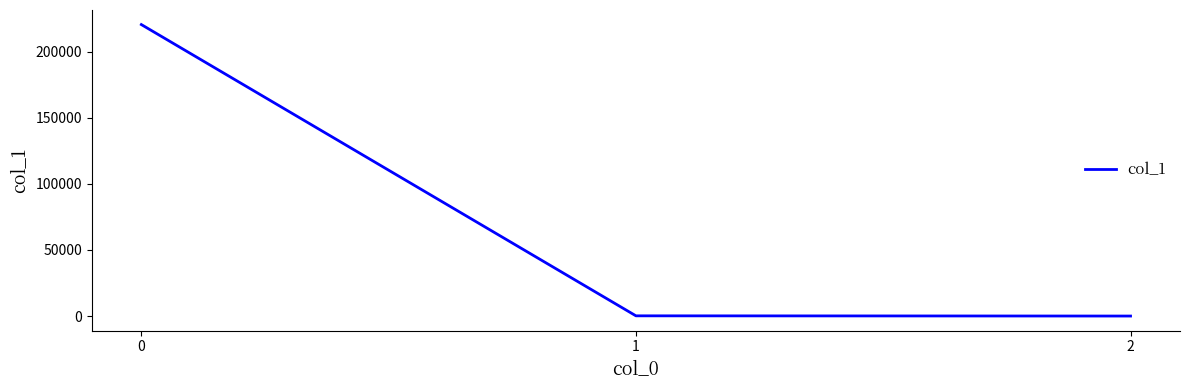

What is the maximum value shown in the chart?

220593.9